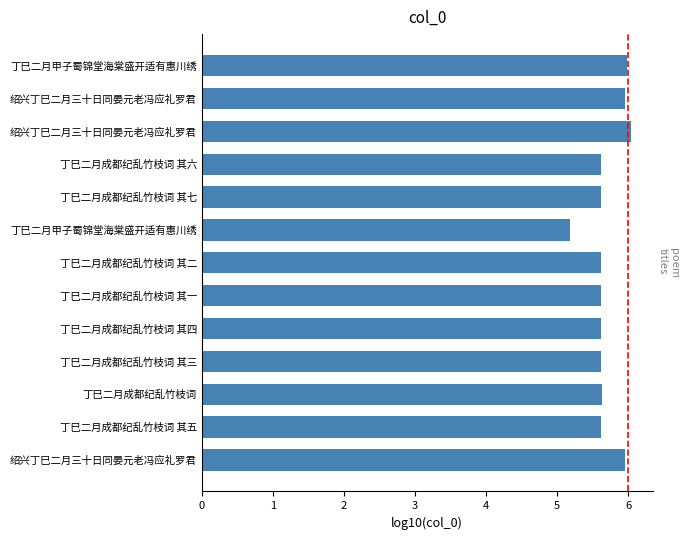

What is the average value?

5.7